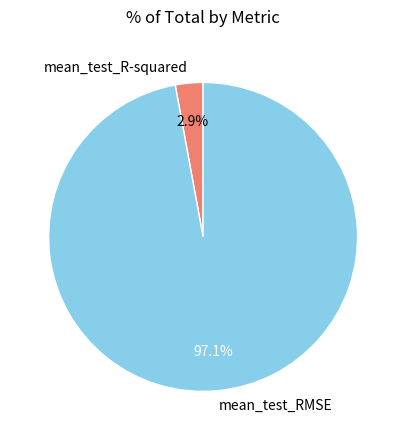

Does mean_test_R-squared account for over 50% of the chart?

No